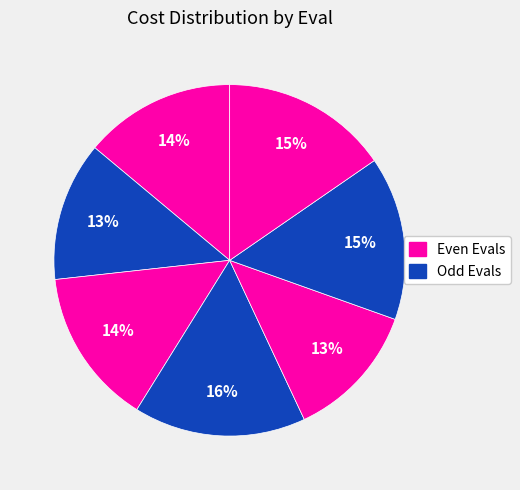

How many slices are in this pie chart?

7